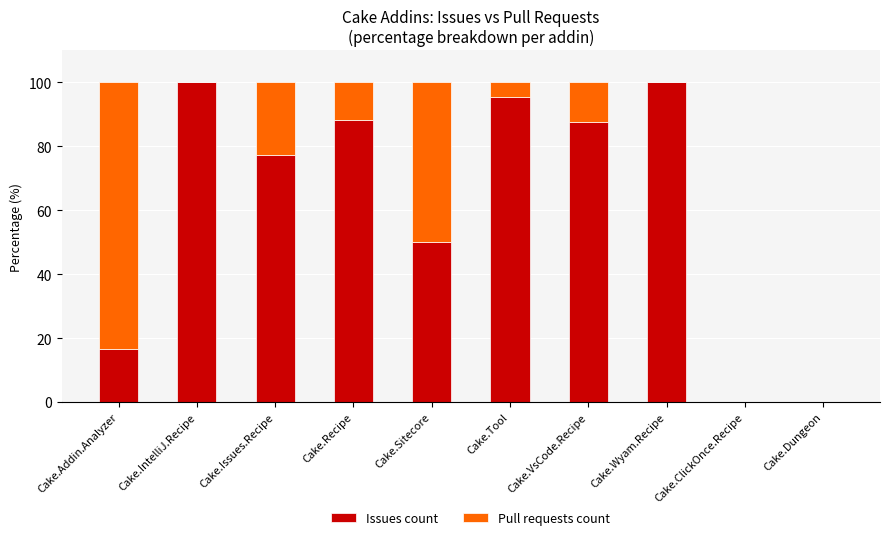

What is the sum of all Issues count values?

614.8